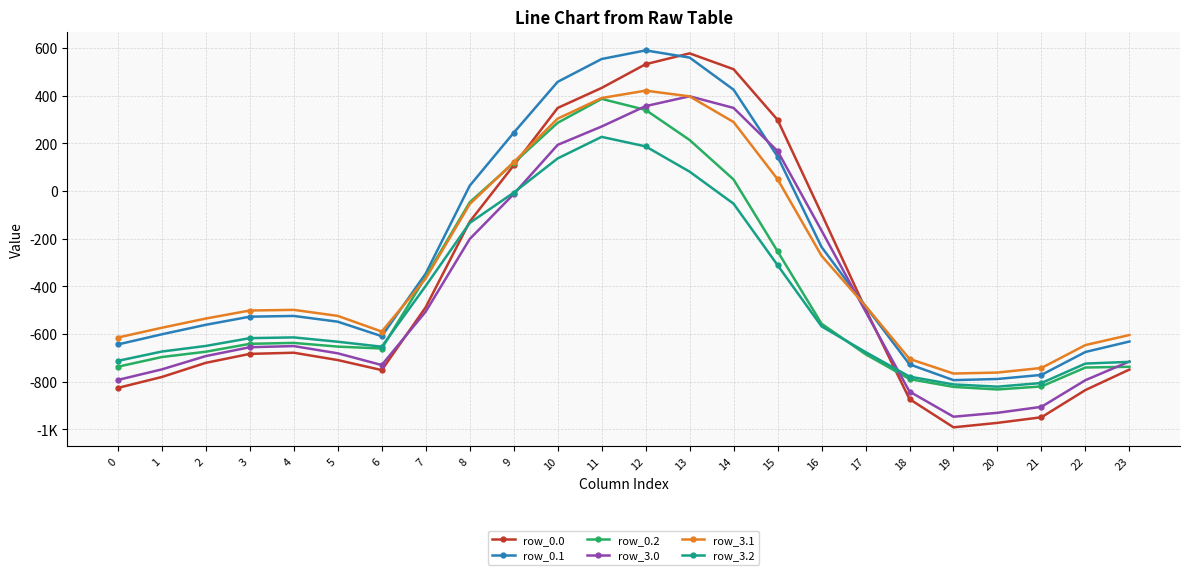

At how many categories does at least one series exceed 180?

7